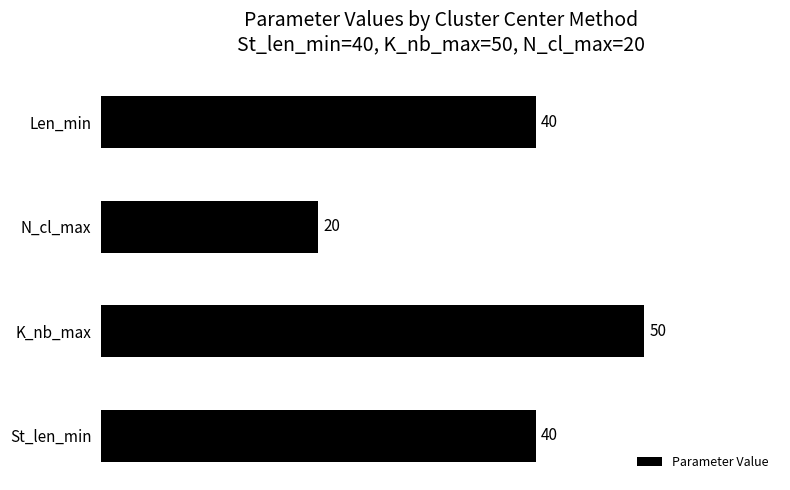

Reading bottom to top, extract all data points from this chart.

40	50	20	40